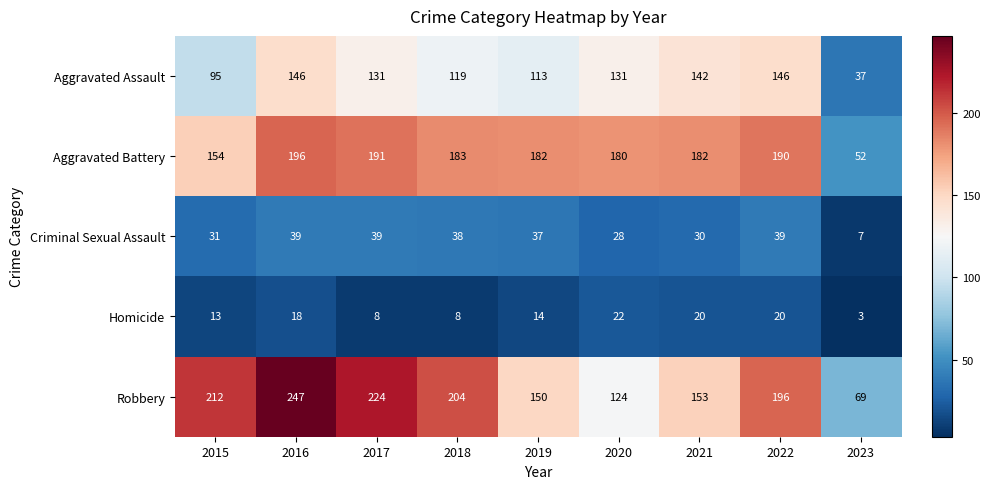

At how many categories does at least one series exceed 239?

1